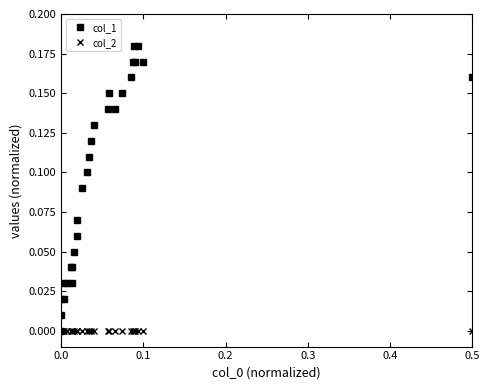

Which series has the largest range (max minus min)?

col_1